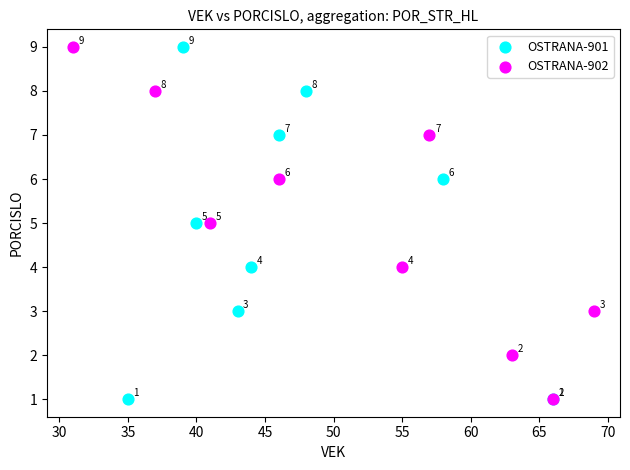

What are all the series names shown in the legend?

OSTRANA-901, OSTRANA-902